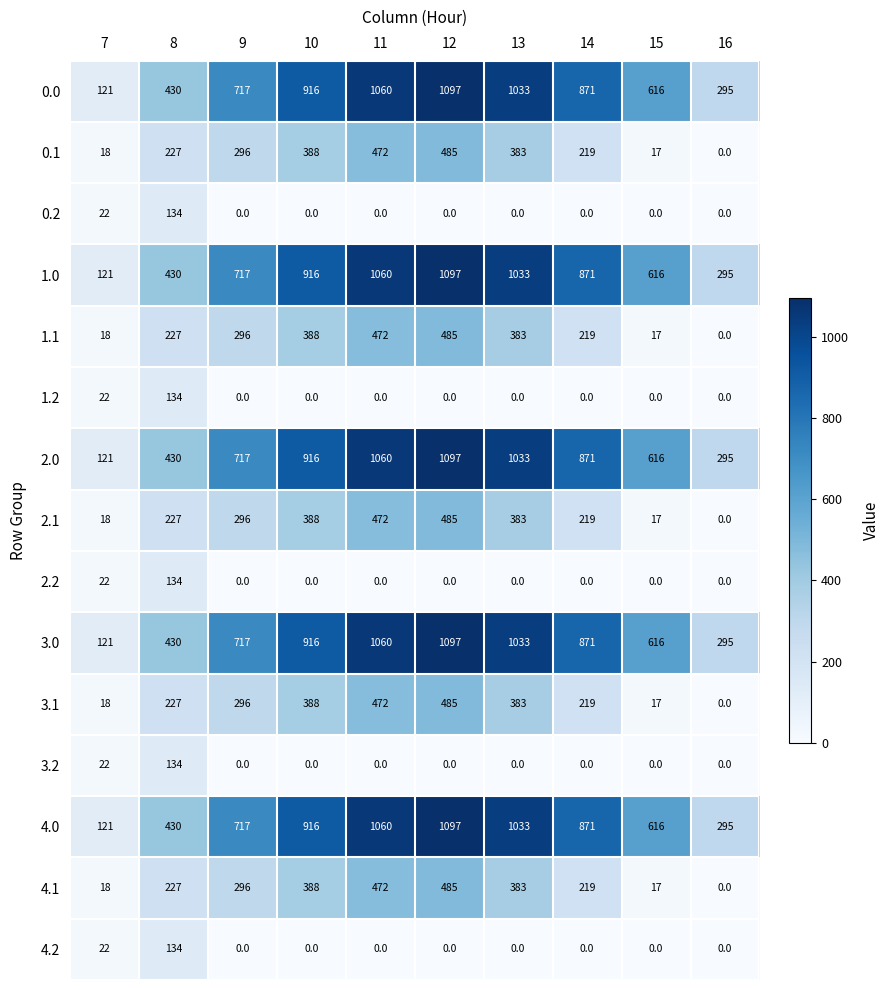

How many data points in 0.1 are less than 296?

5